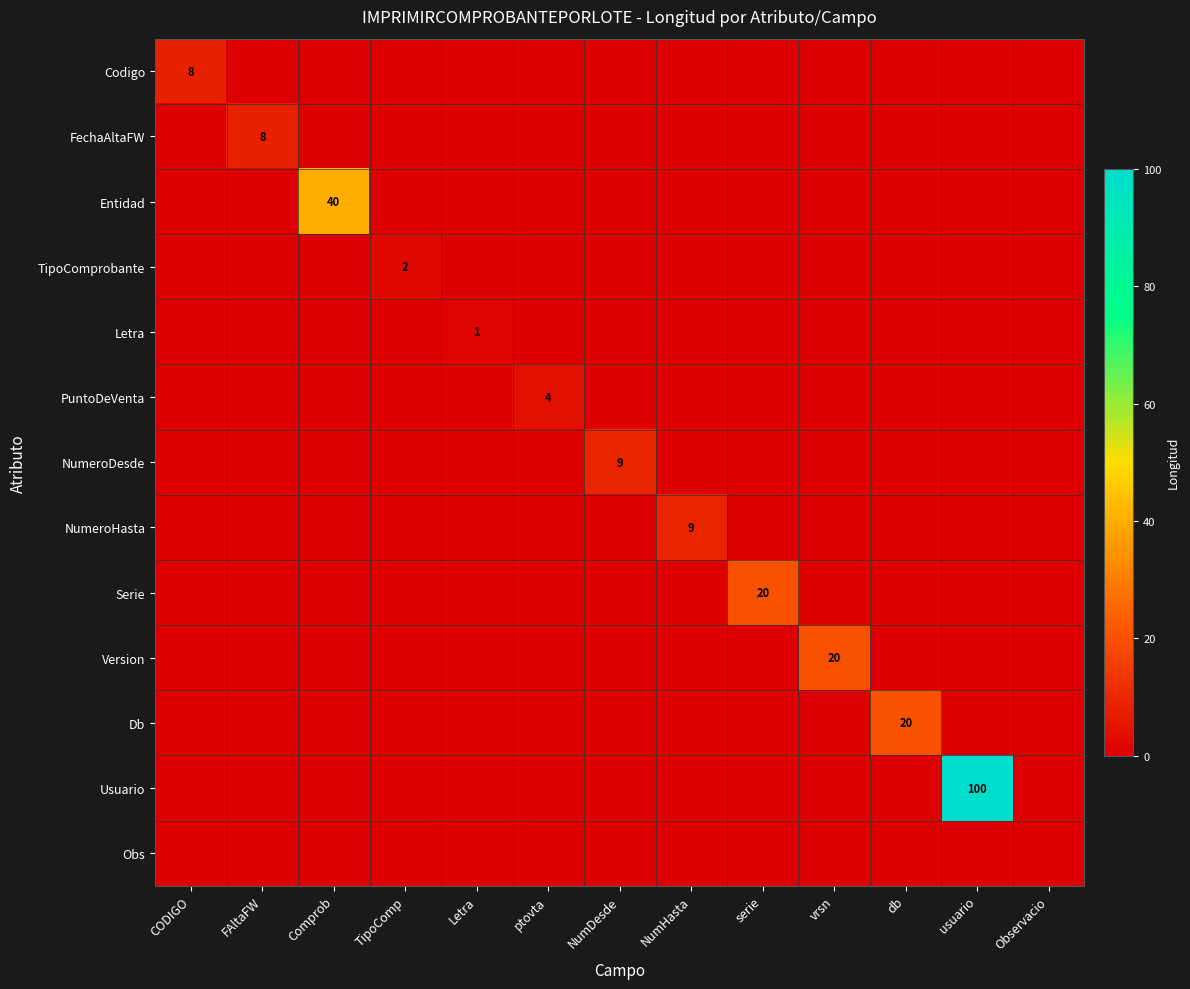

How many distinct data groups are displayed?

13